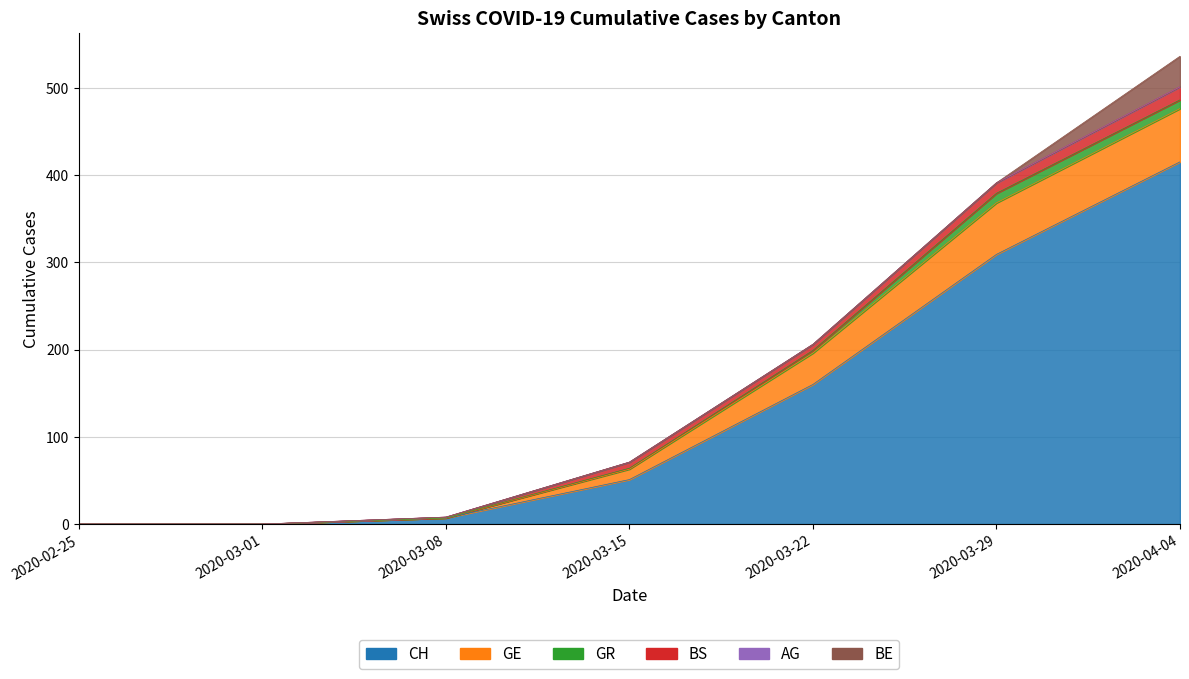

Which label corresponds to the smallest value in the chart?

2020-02-25